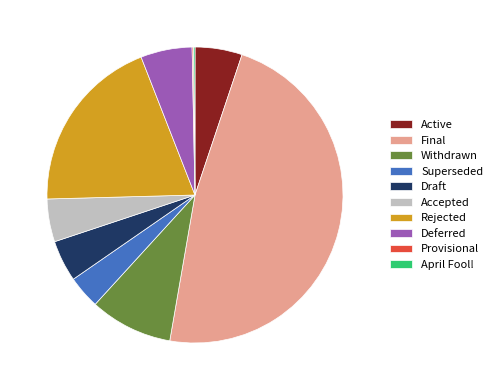

The Deferred slice represents 1% of the pie. True or false?

False